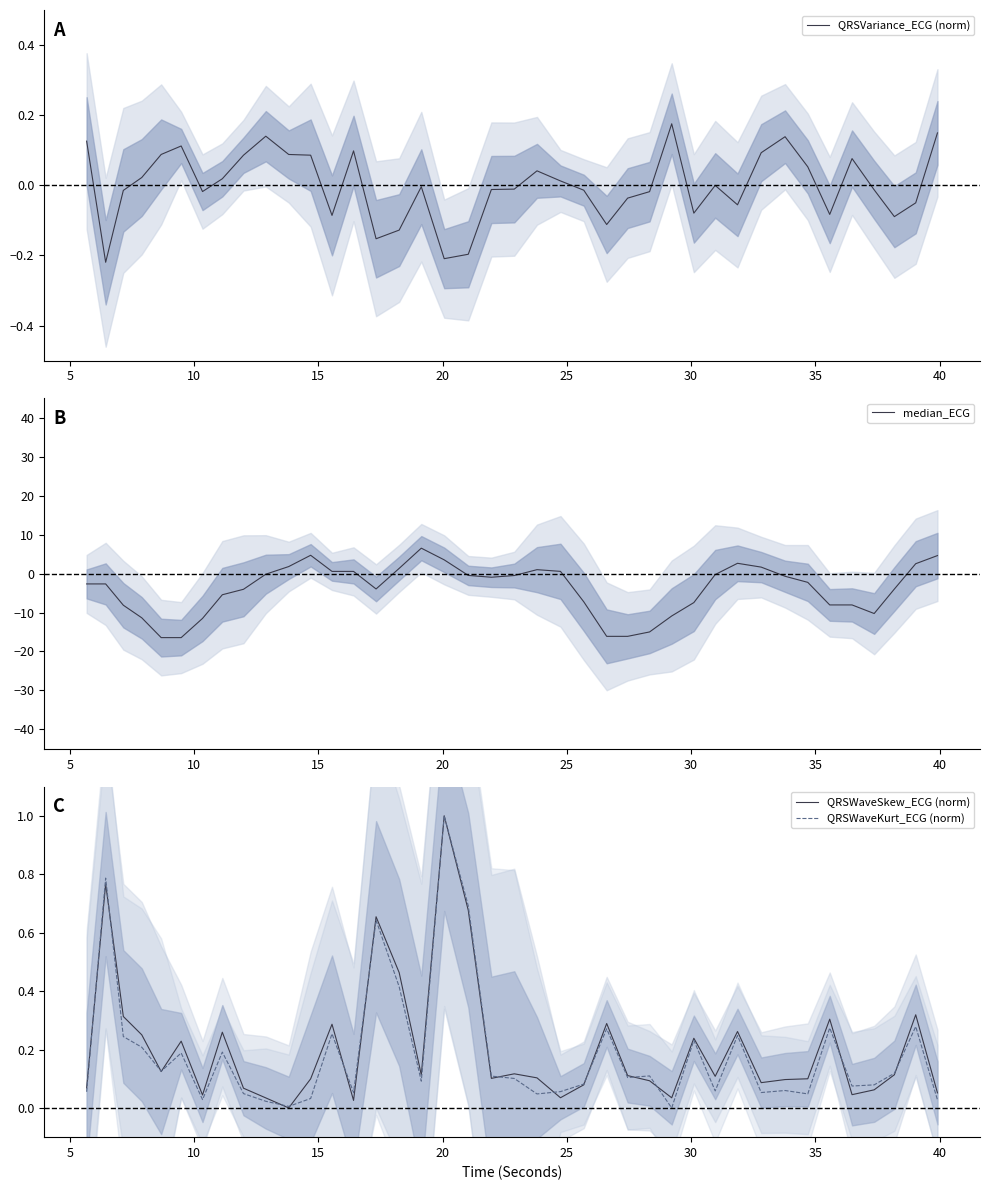

Is it true that QRSWaveKurt_ECG (norm) equals 0.5 at 38?

False